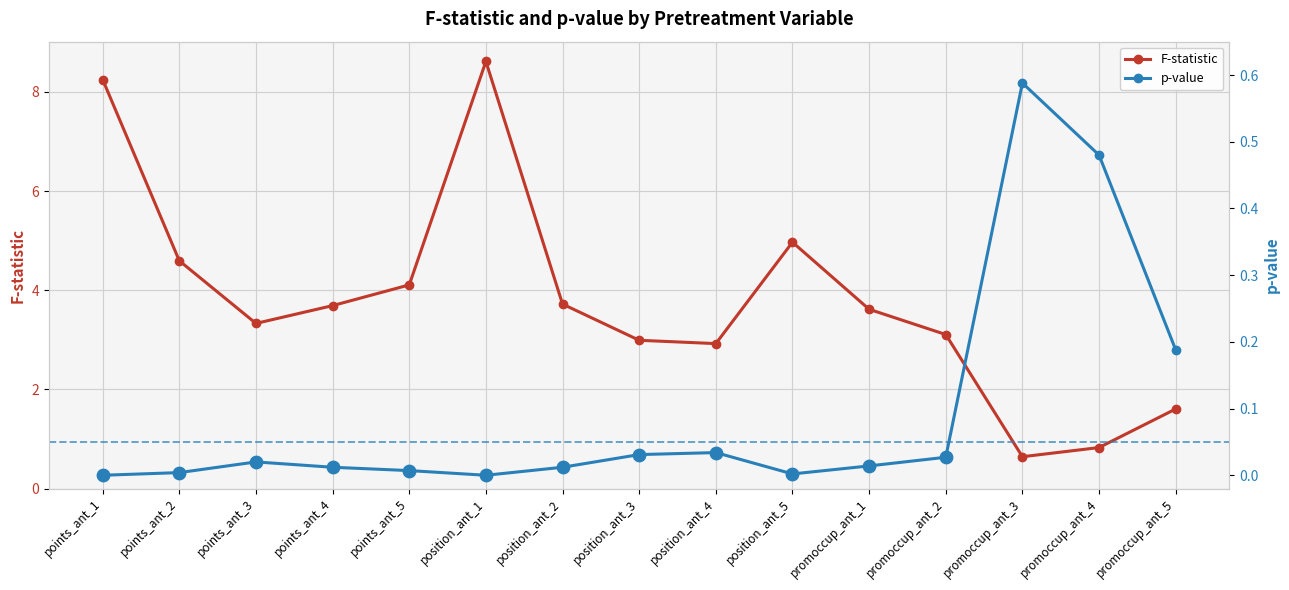

Which series reaches the minimum Y coordinate?

p-value